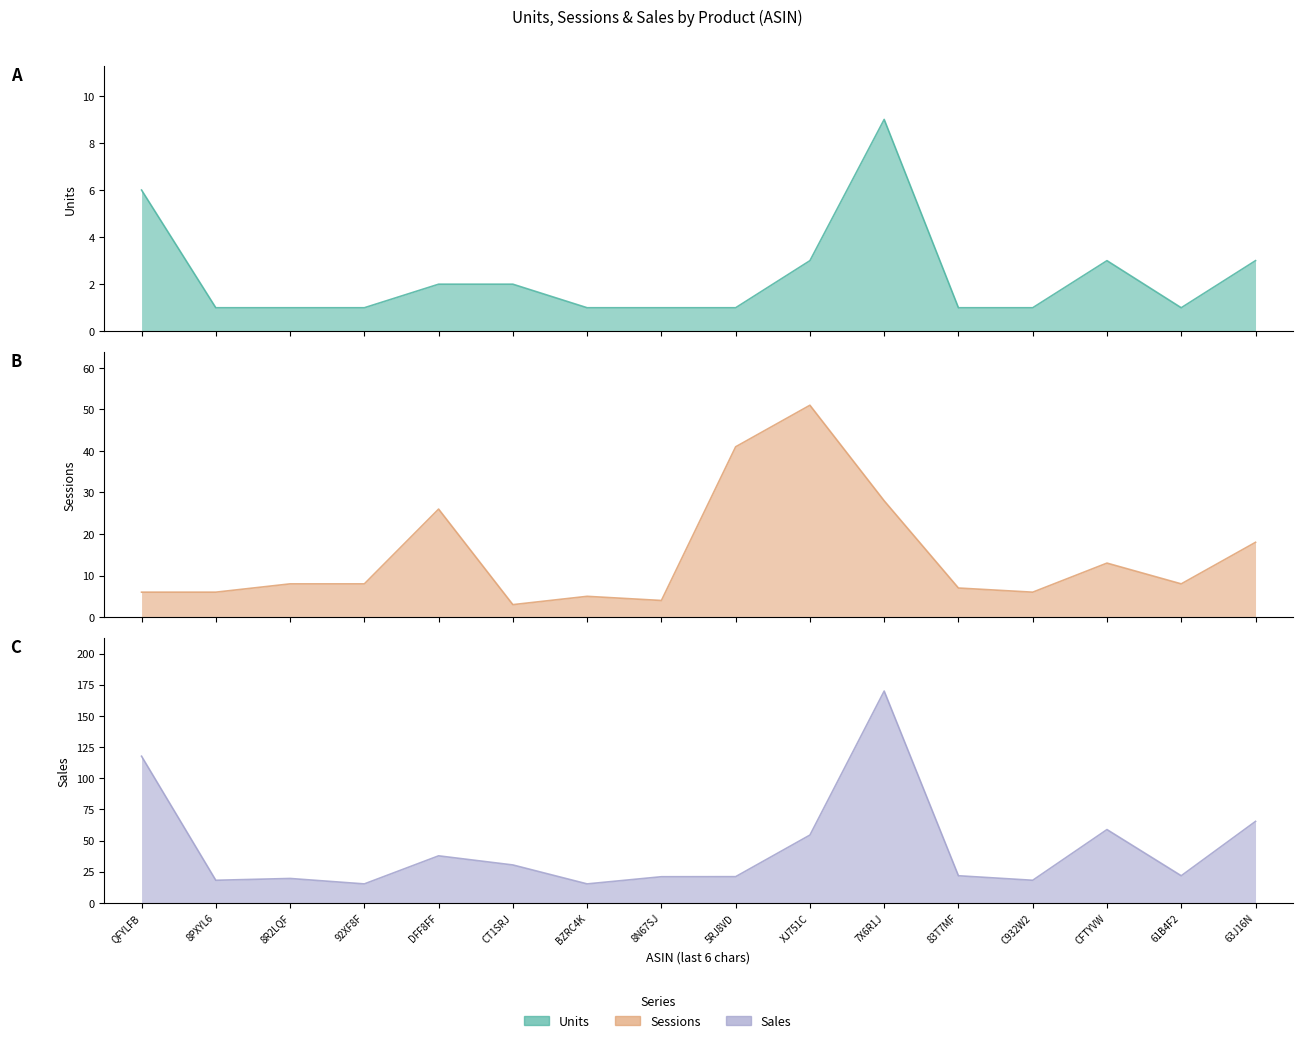

Is the value of Sessions line at 7X6R1J greater than the value of Sales line at 92XF8F?

Yes